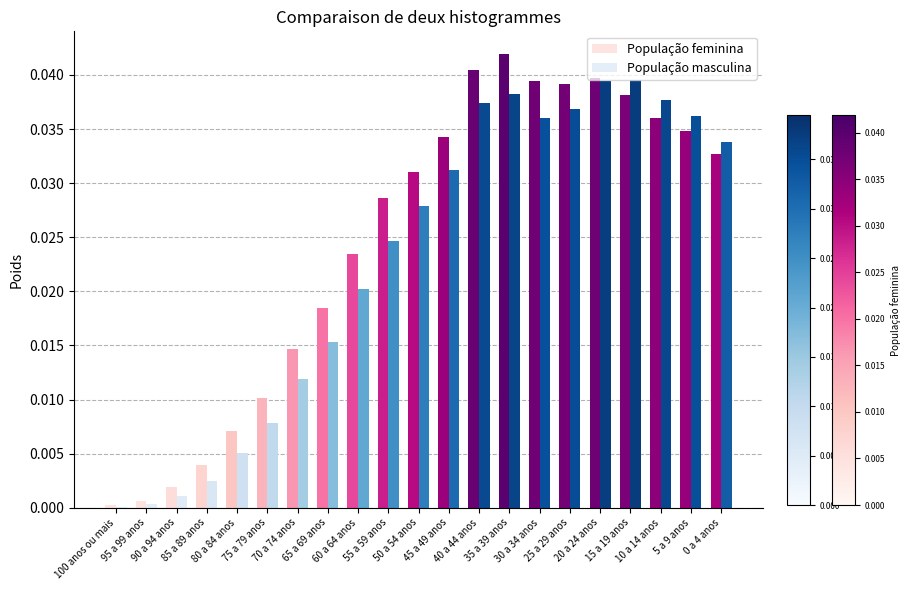

Which label corresponds to the smallest value in the chart?

100 anos ou mais